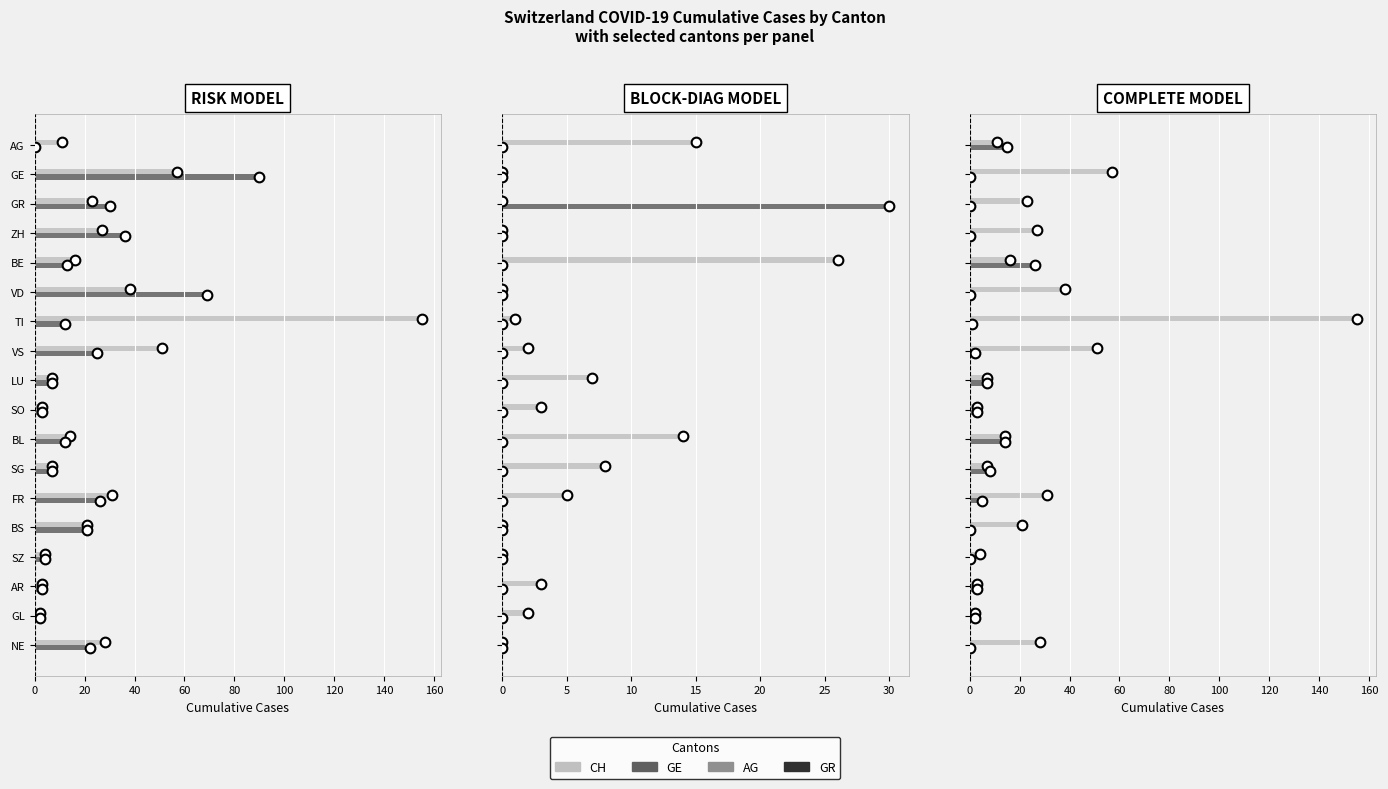

Which series has the largest range (max minus min)?

CH